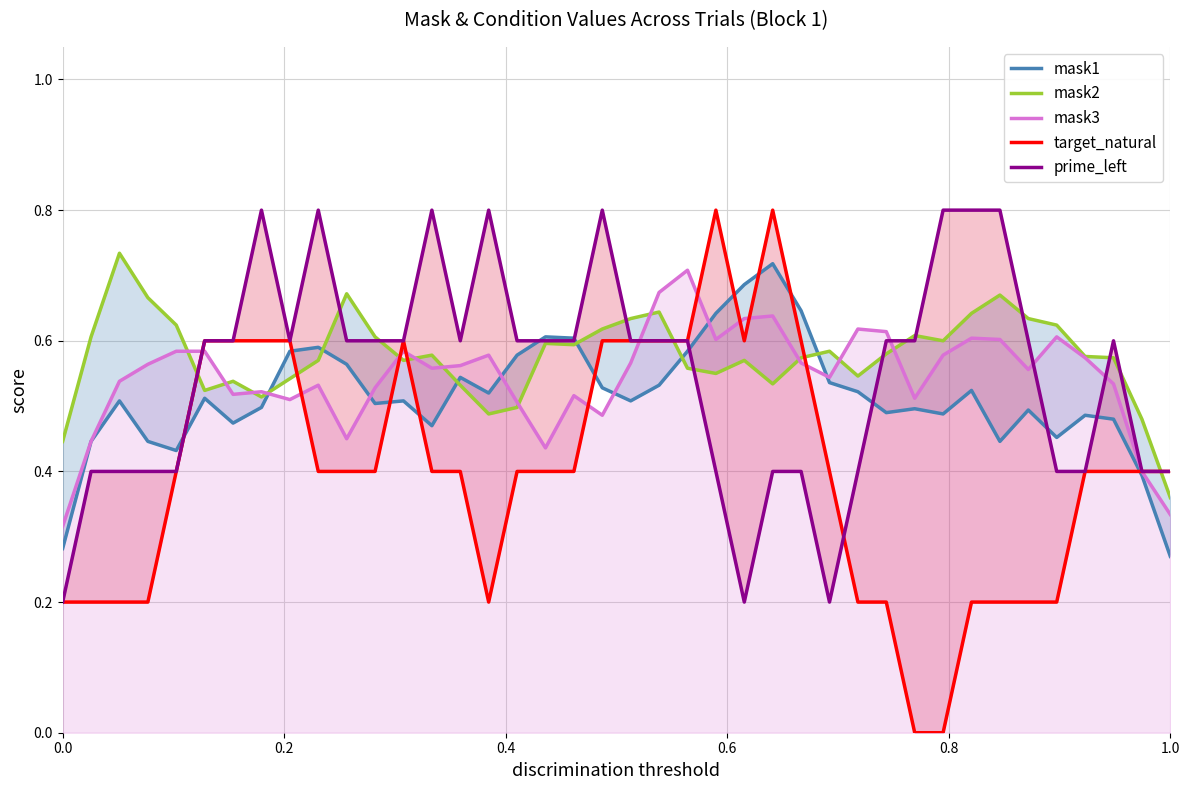

Which series has the widest spread of values?

target_natural